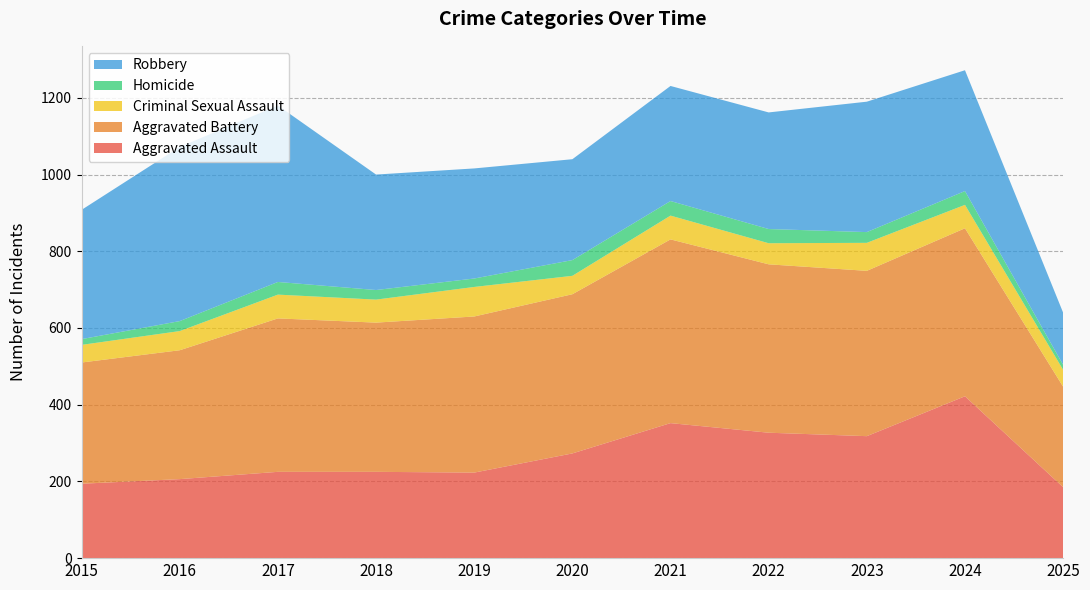

Reading left to right, transcribe all the data shown in this chart.

Aggravated Assault: 194	206	225	225	223	273	352	327	318	422	185
Aggravated Battery: 316	336	400	389	407	415	479	439	431	438	262
Criminal Sexual Assault: 46	50	62	60	77	48	62	55	73	61	44
Homicide: 15	26	33	25	22	41	38	37	28	36	13
Robbery: 337	454	460	301	287	263	300	304	340	315	136